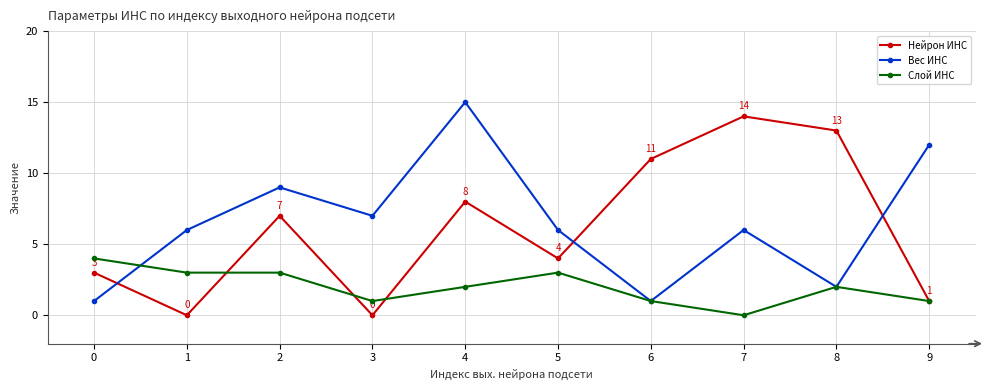

Rank the series by their maximum value, from highest to lowest.

Вес ИНС, Нейрон ИНС, Слой ИНС